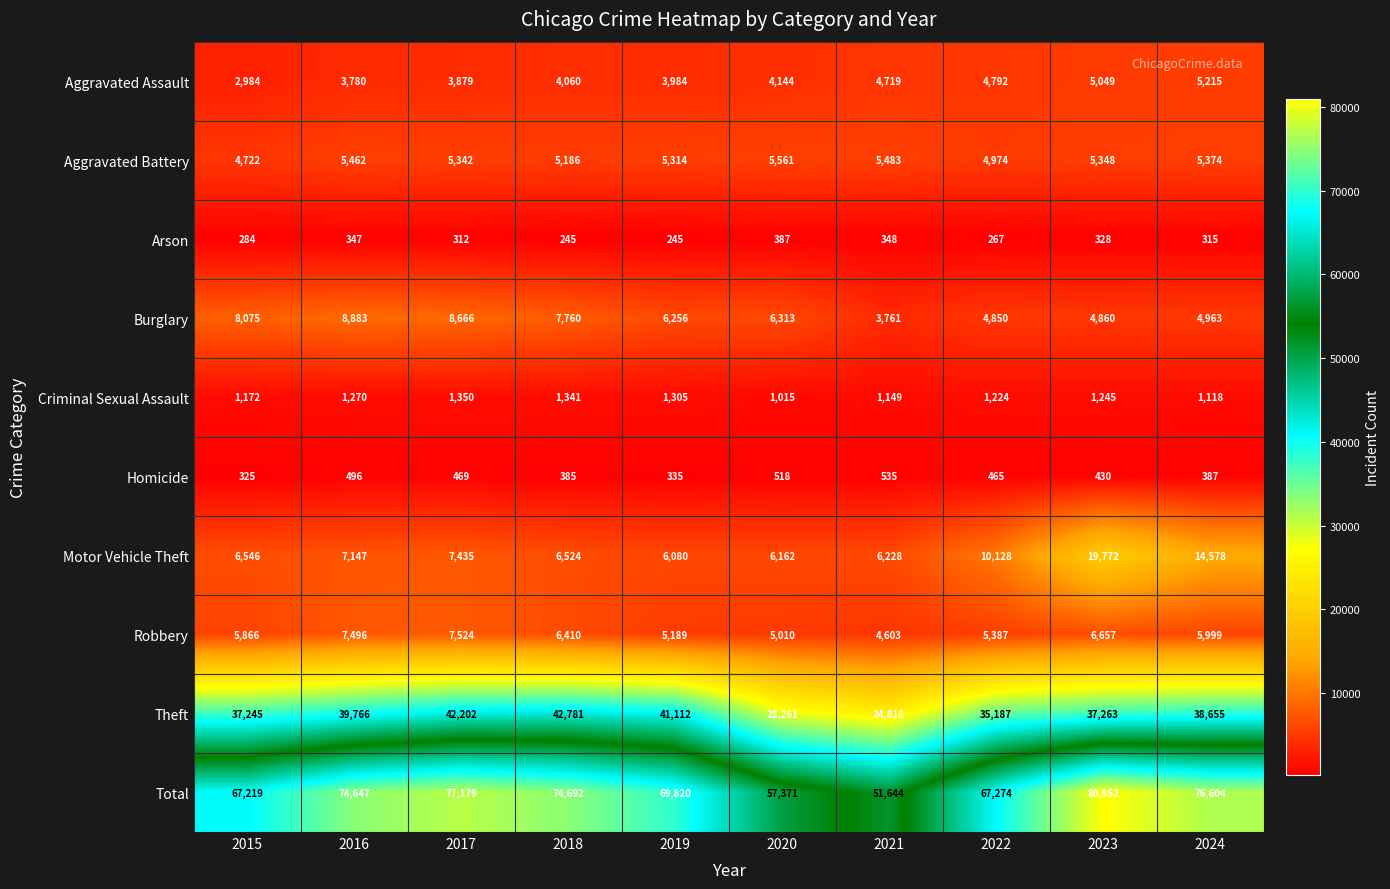

What is the average value of the Burglary series?

6439